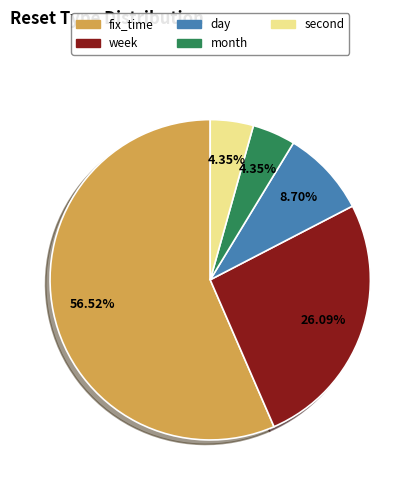

To the nearest percent, what is the difference between the month and day slice percentages?

4%